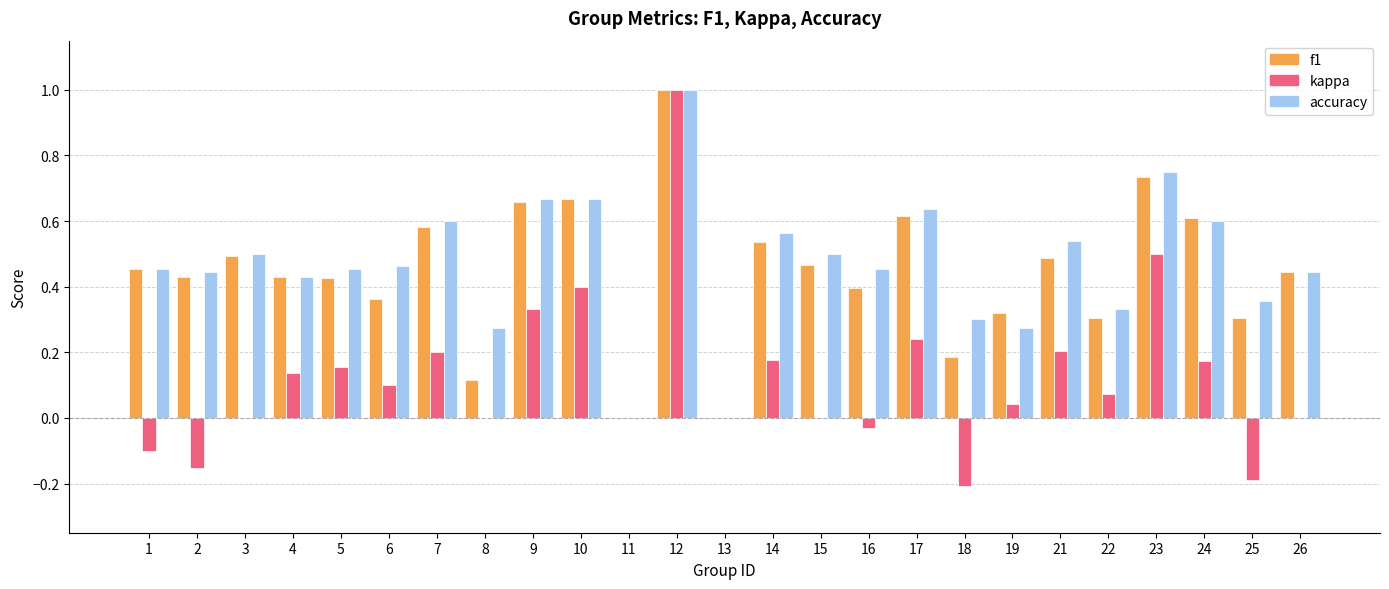

What is the sum of all kappa values?

3.1